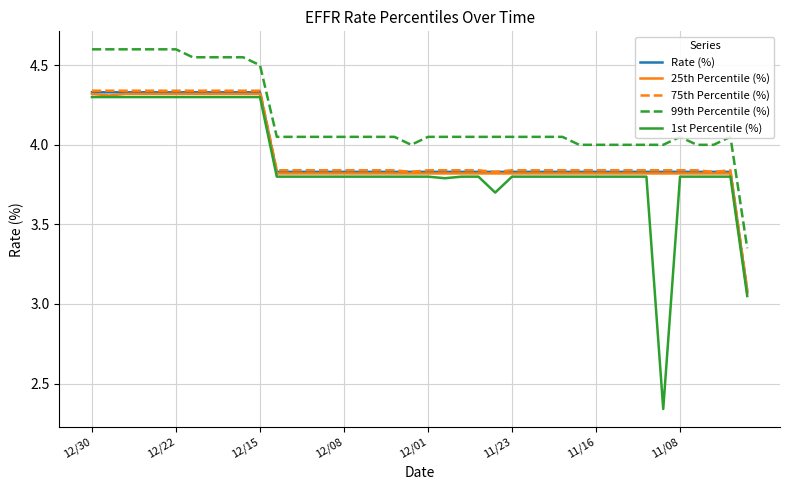

Which series has the widest spread of values?

1st Percentile (%)